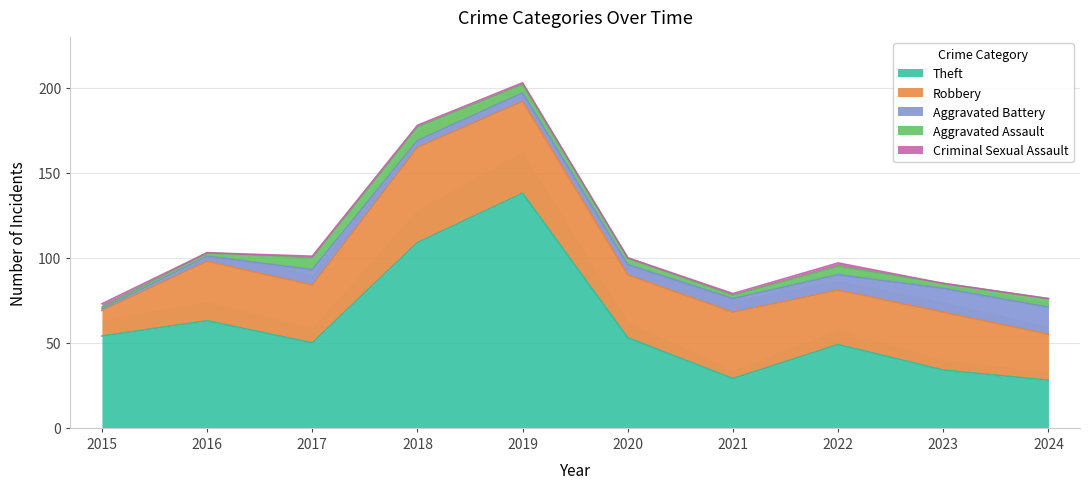

Where do Aggravated Battery and Criminal Sexual Assault first cross each other?

2015 and 2016